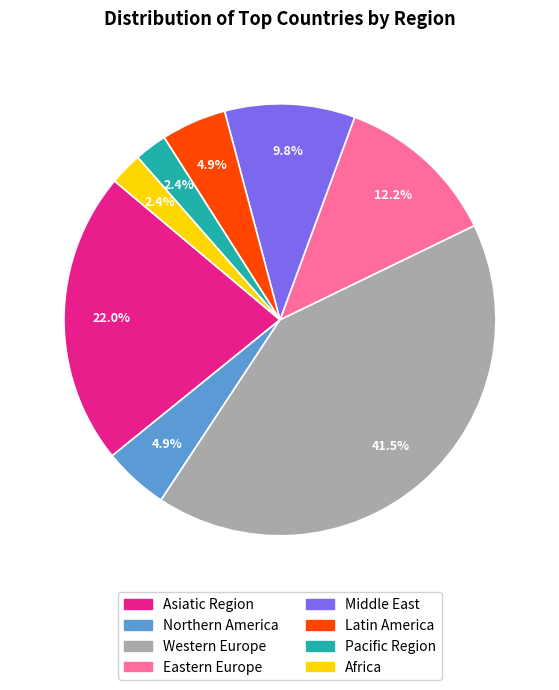

What portion of the pie excludes Pacific Region?

97.6%